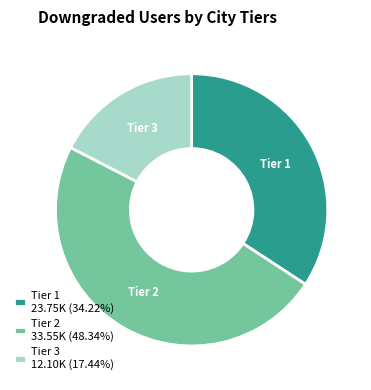

How many segments does this pie chart have?

3